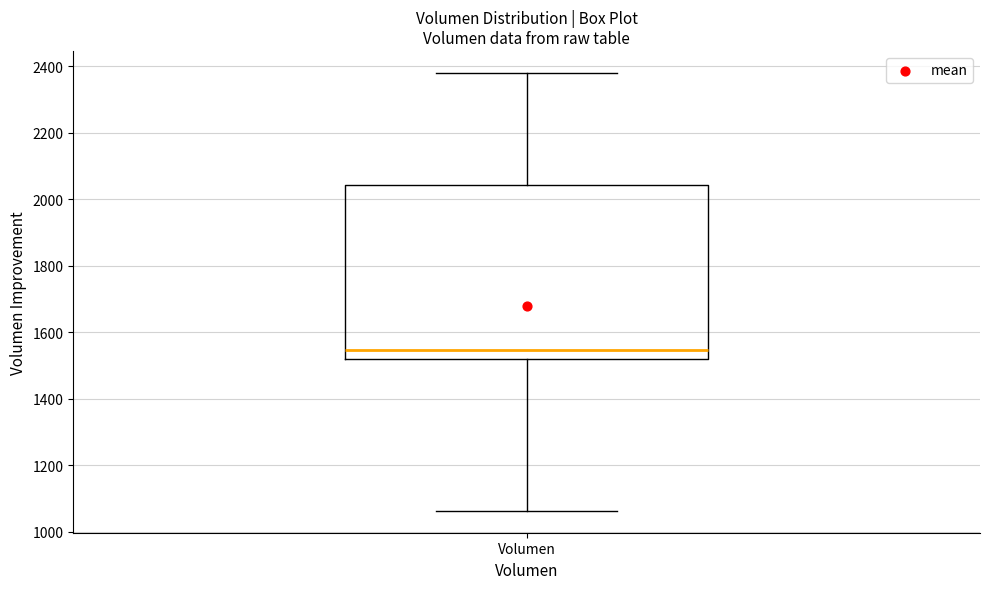

Transcribe this box plot: give where the median line is, the range the box spans, and where the two whiskers end, as read against the y-axis. The values are not printed on the chart, so give them approximately, as read against the axis.

median 1540, box 1520 to 2040, whiskers 1060 to 2380